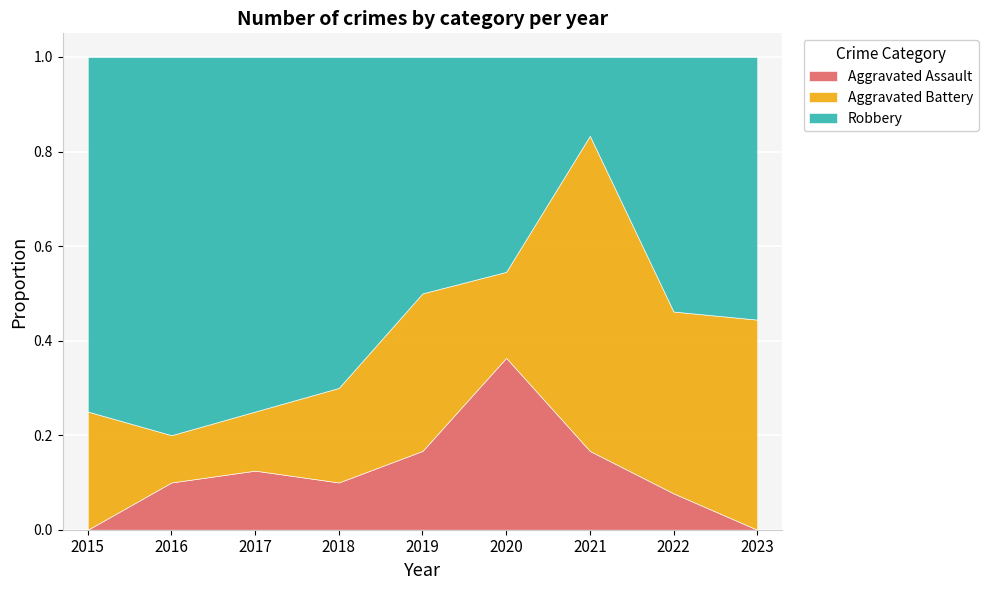

What is the total value across all series at 2018?

1.0